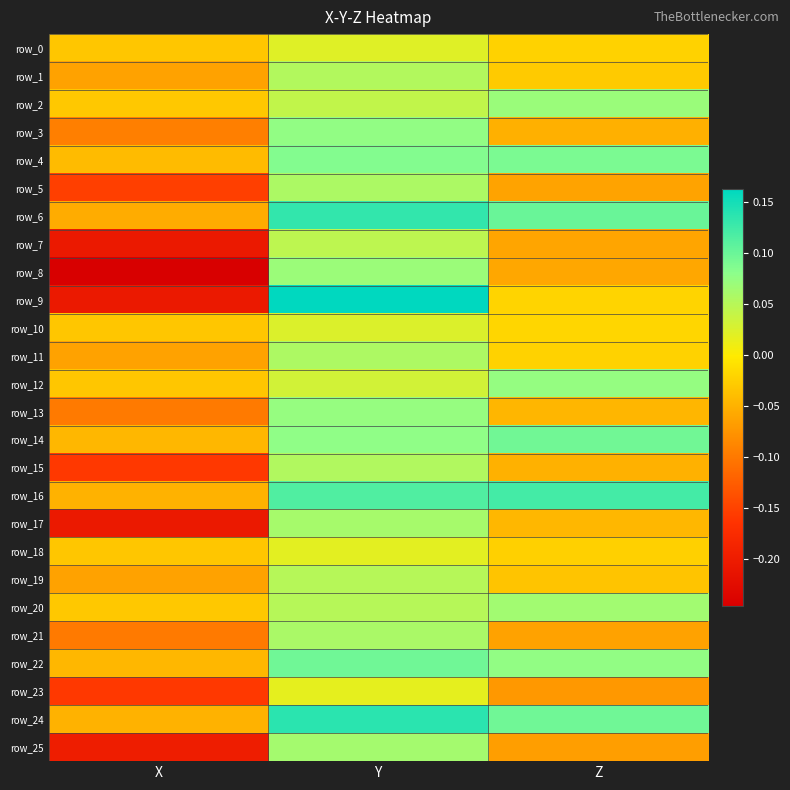

How many values in row_11 are above zero?

1